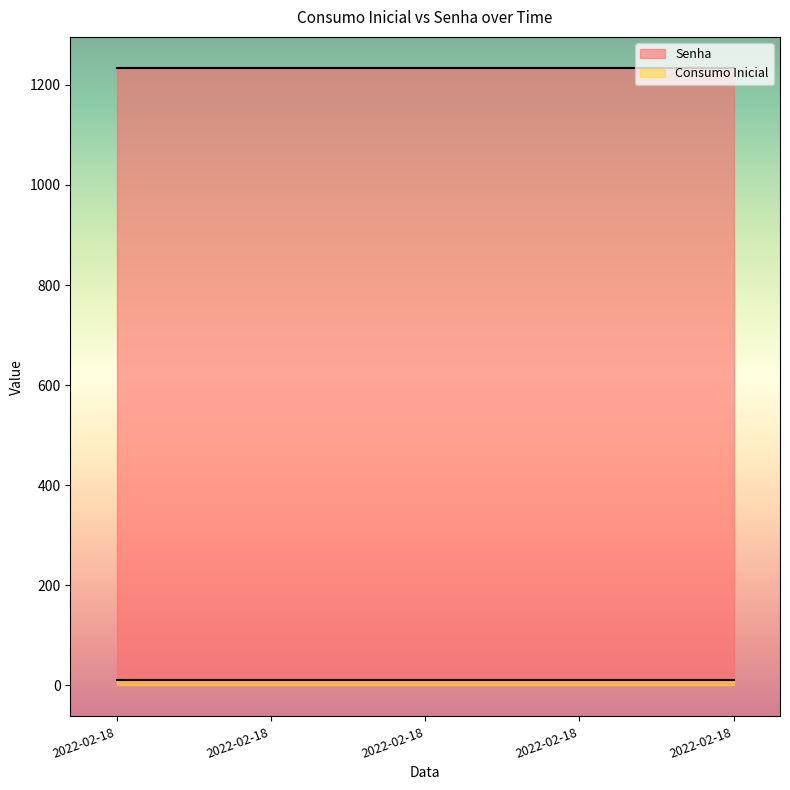

The value of Senha at 2022-02-18 is 1234. True or false?

True